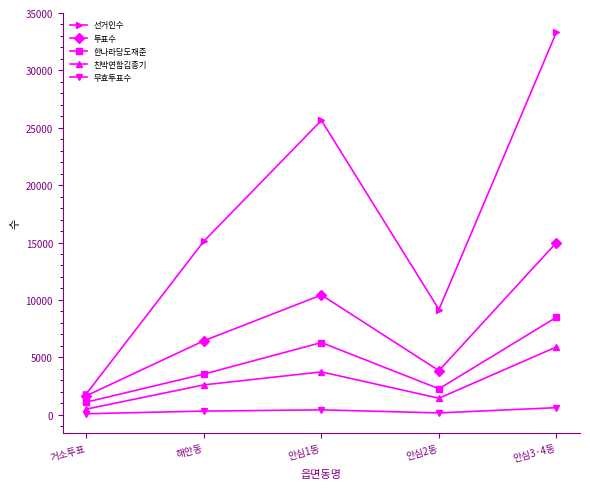

What is the label of the 2nd point from the right?

안심2동